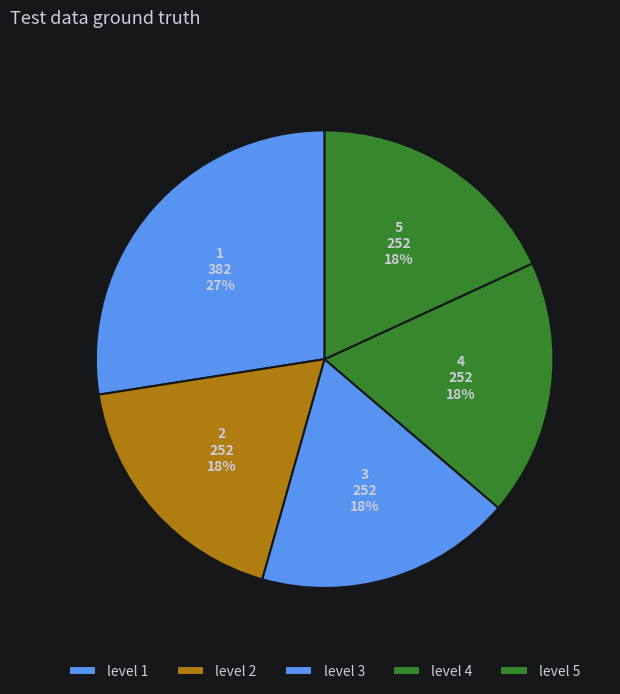

Do 2 and 4 together represent more than half of the pie?

No